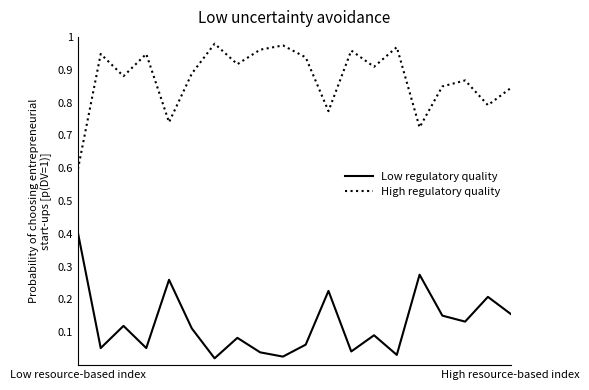

How many categories are shown in the chart?

20